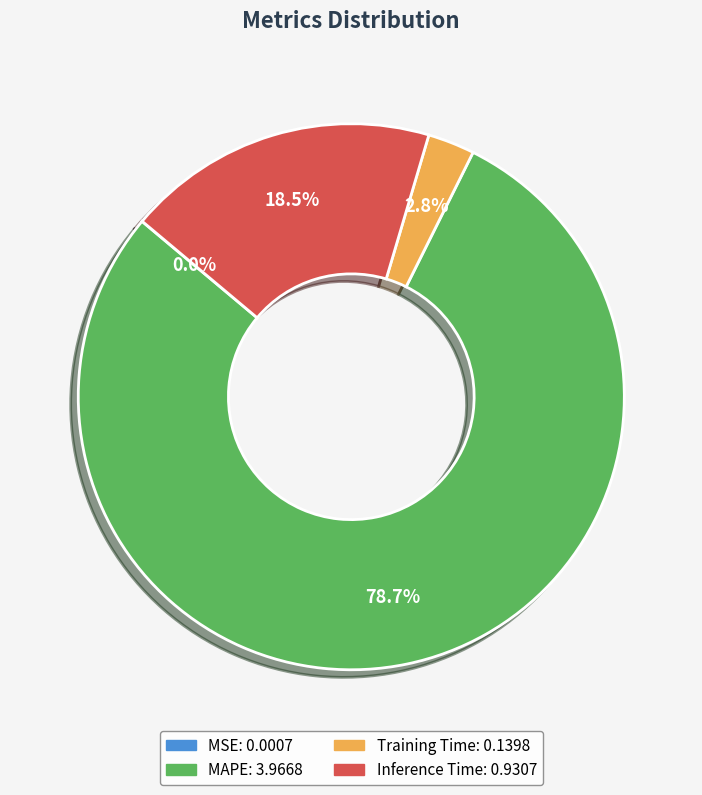

Which slice represents more than half of the pie?

MAPE